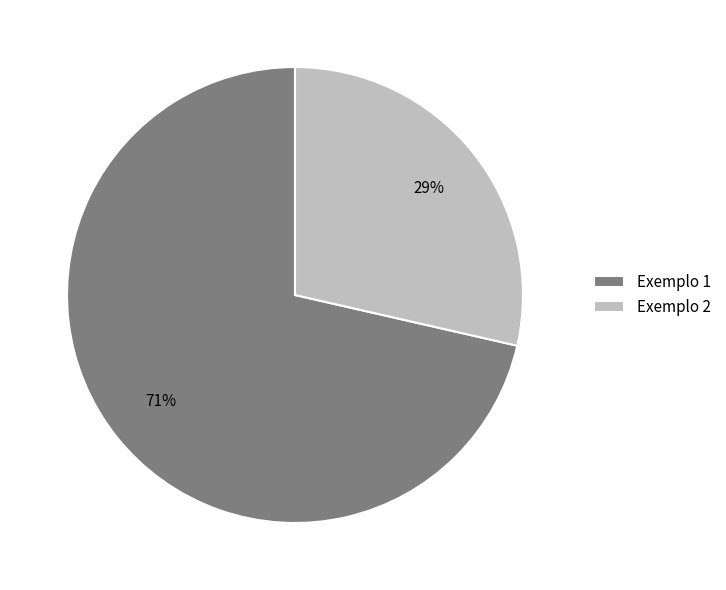

What is the largest slice in the pie chart?

Exemplo 1